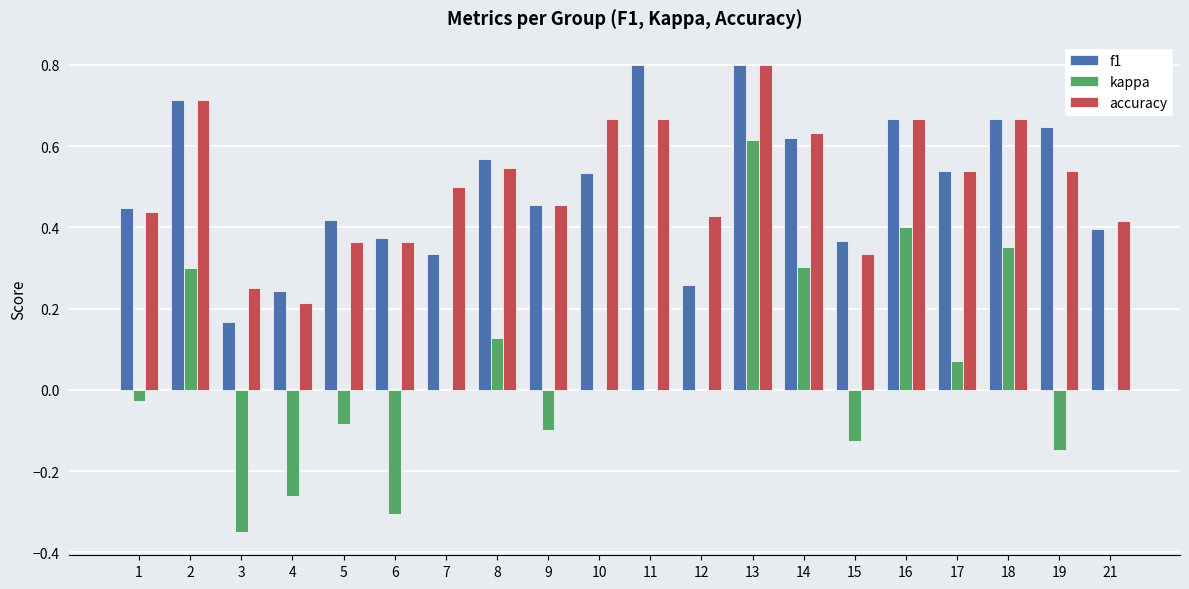

Which category has the highest value in the accuracy series?

13